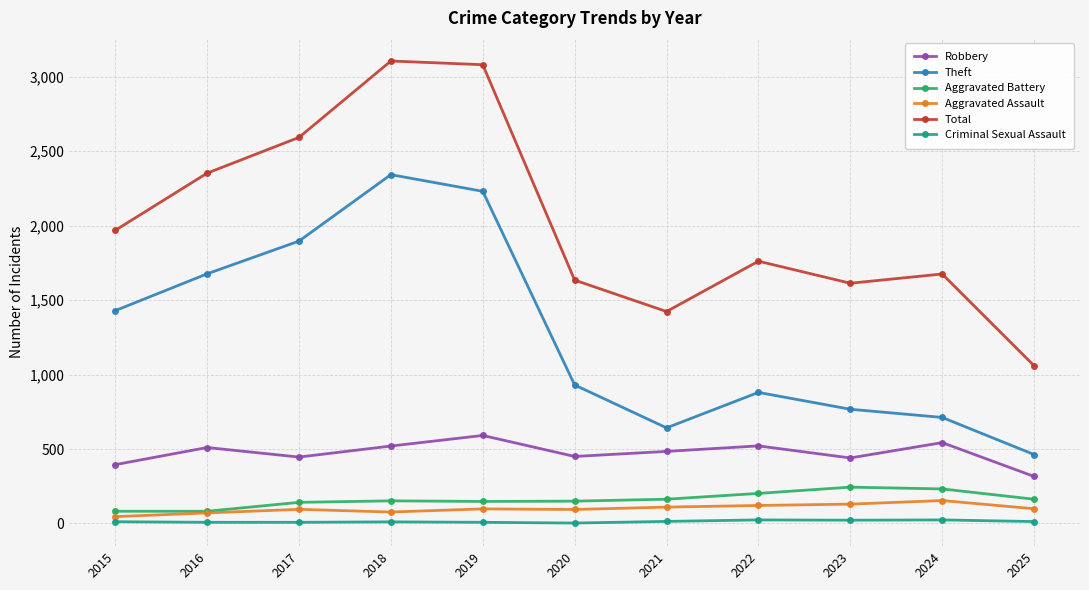

What is the maximum value shown in the chart?

3105